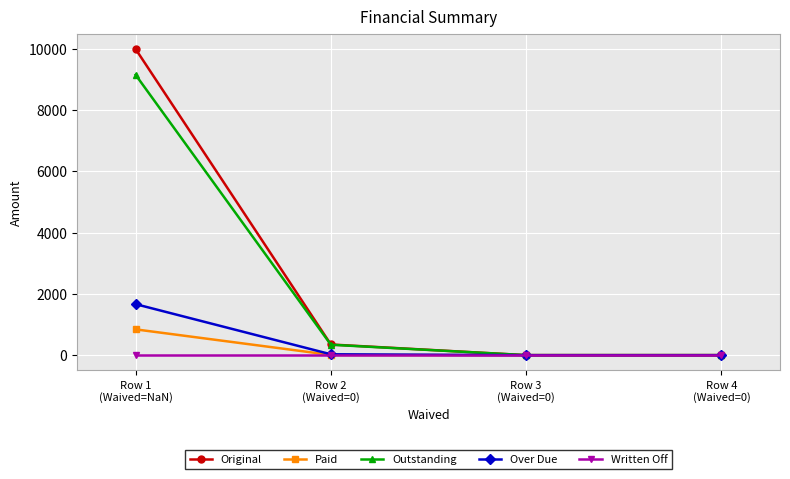

Which series has the widest spread of values?

Original